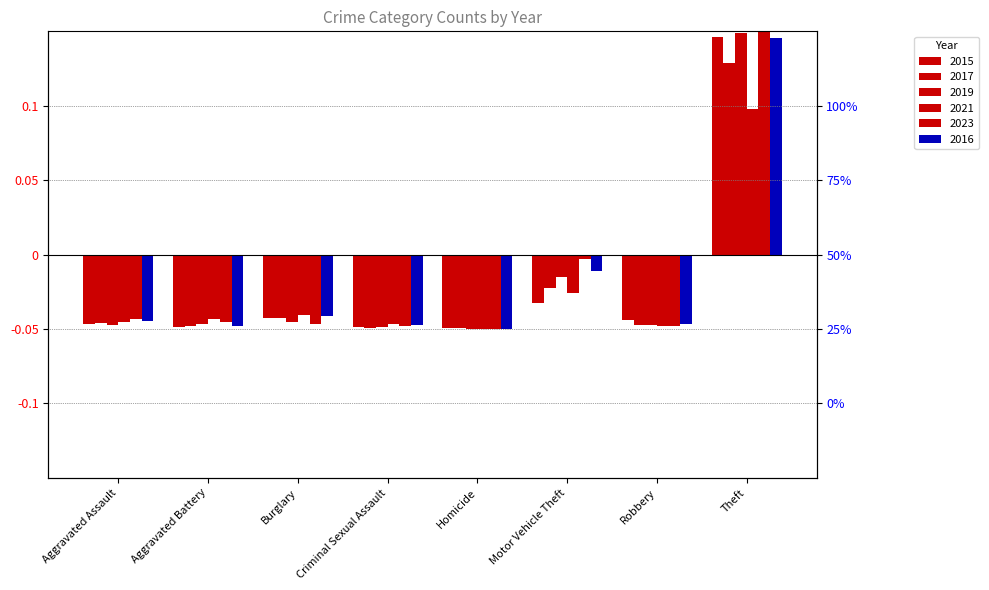

Which series has the widest spread of values?

2023